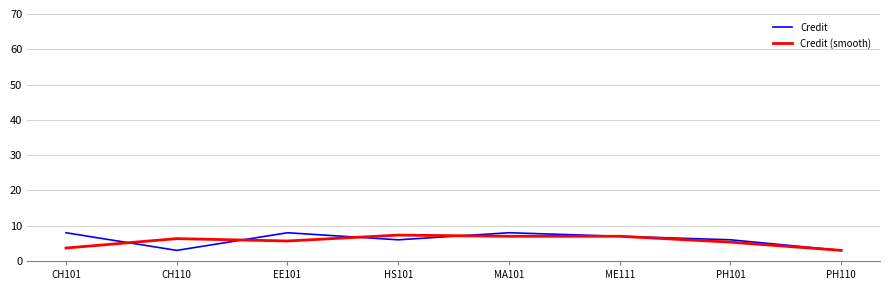

What position from the right is CH110?

7